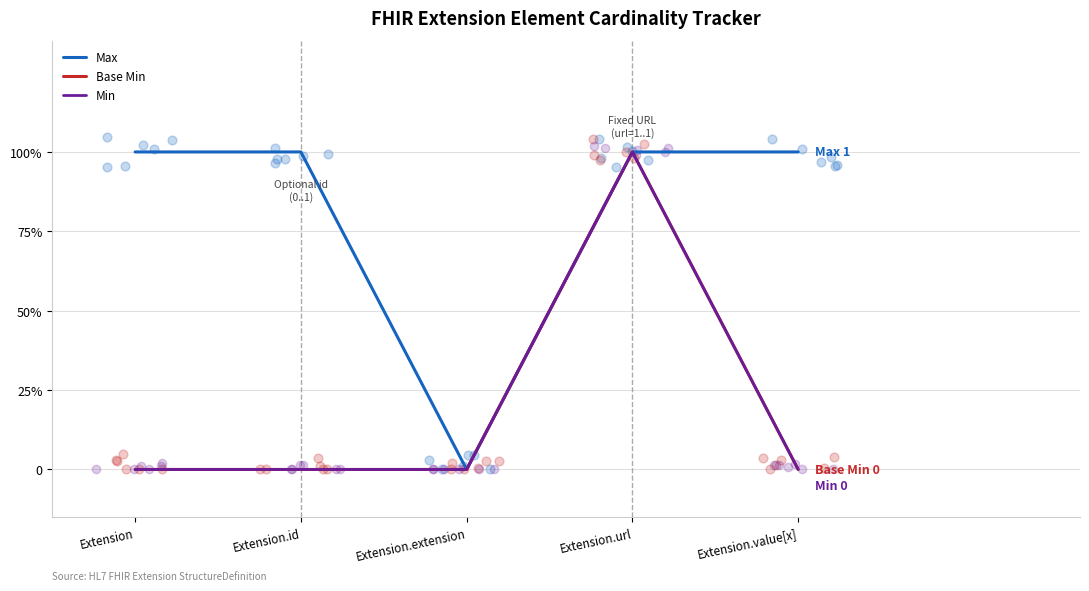

Which series contains the highest Y value?

Max